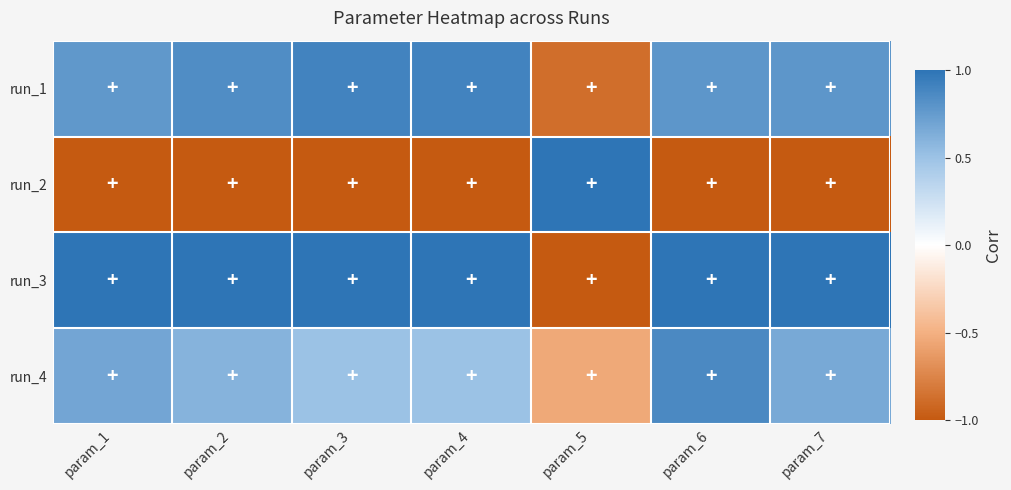

How many series are shown in this chart?

4